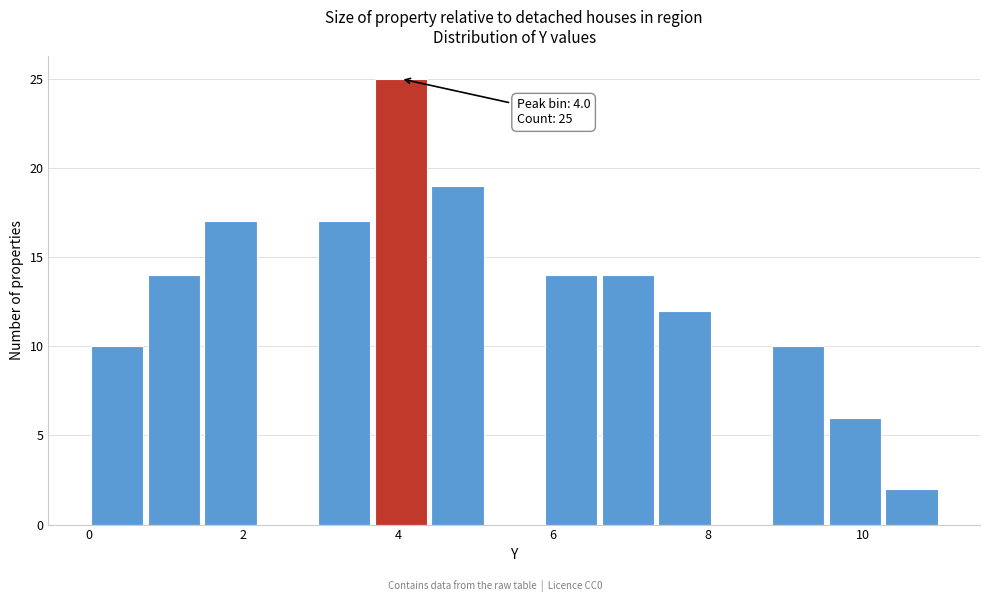

Around what value on the x-axis is the tallest bar? Give the approximate position of its centre, as read against the axis.

4.0